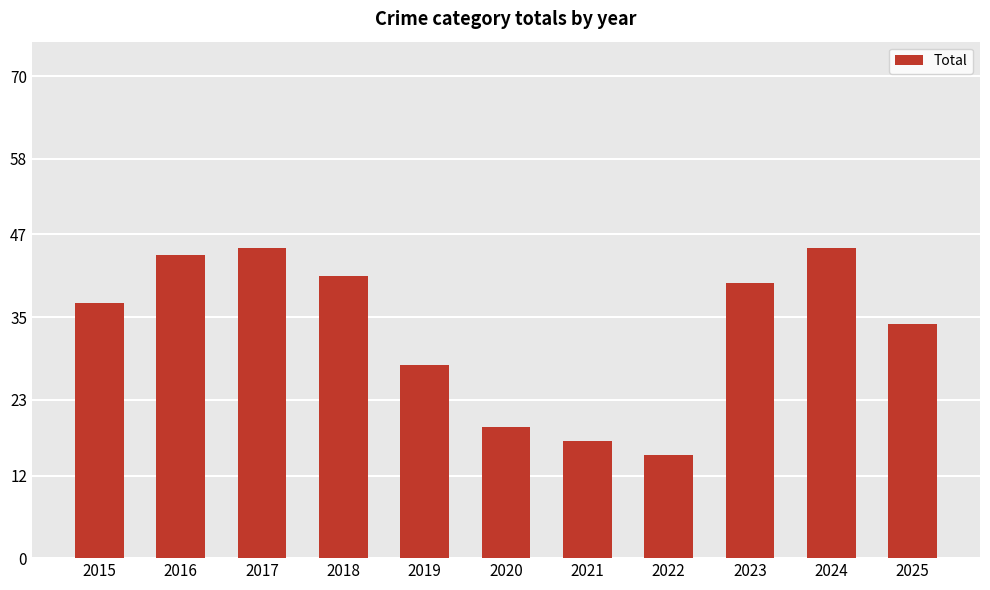

Reading left to right, what are all the values shown in this chart?

37	44	45	41	28	19	17	15	40	45	34